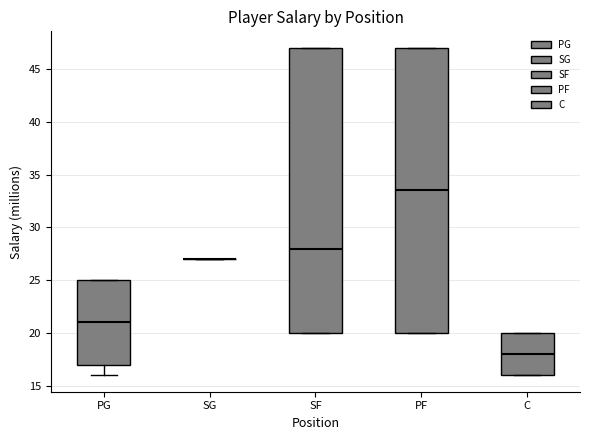

Where is the upper edge of the box for C on the y-axis? The values are not printed on the chart, so give them approximately, as read against the axis.

20.0